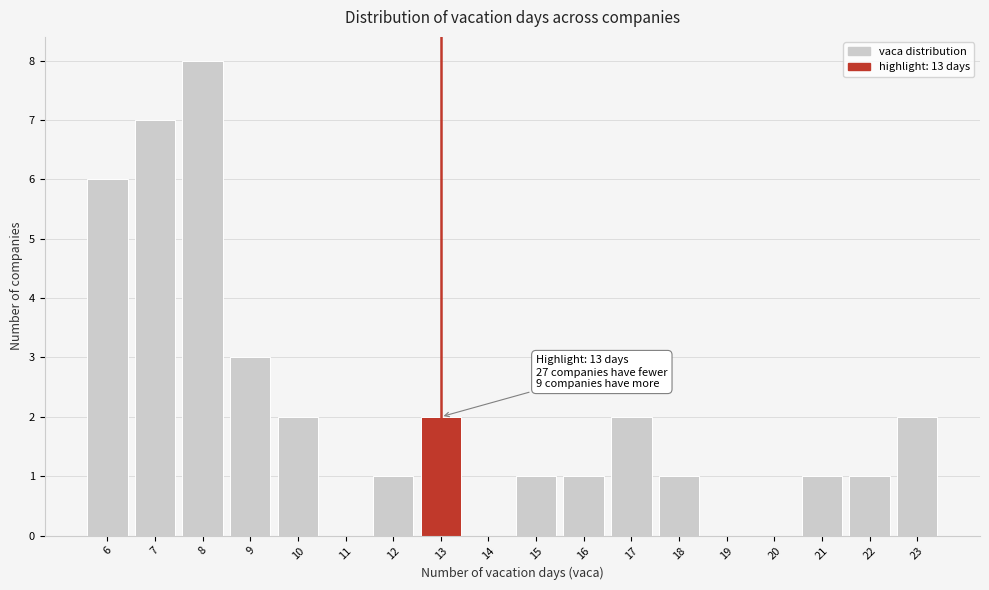

Which range on the x-axis has the tallest bar?

7.5 to 8.5